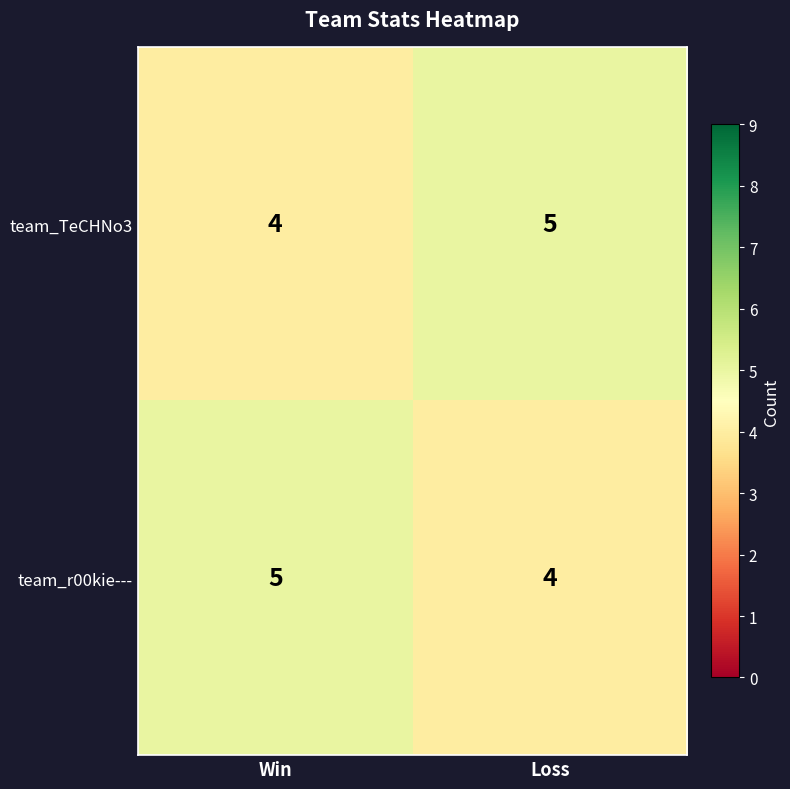

What is the total value across all series at Loss?

9